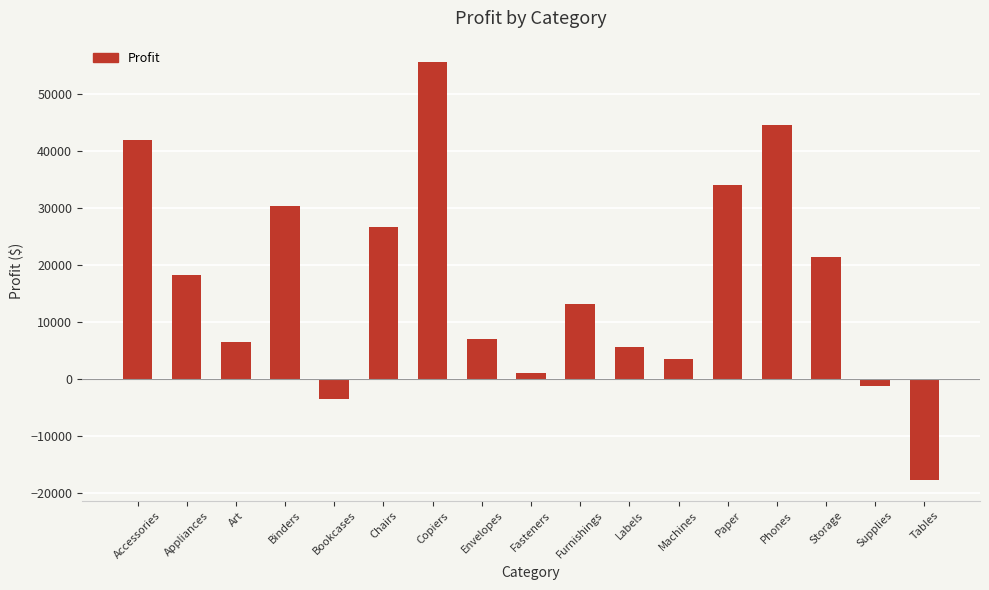

Which category has the lowest value across all series?

Tables